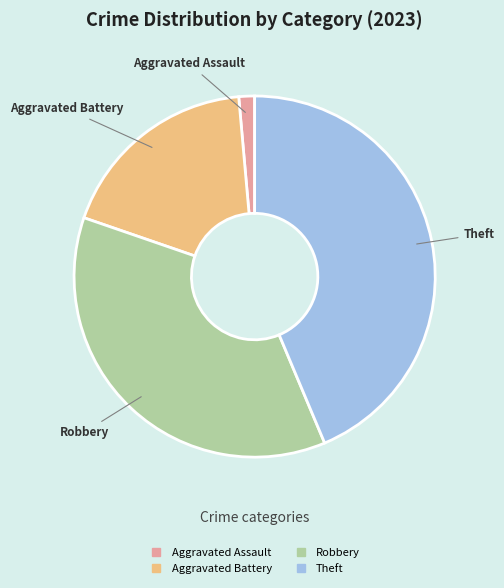

Is there a majority slice in this chart?

No